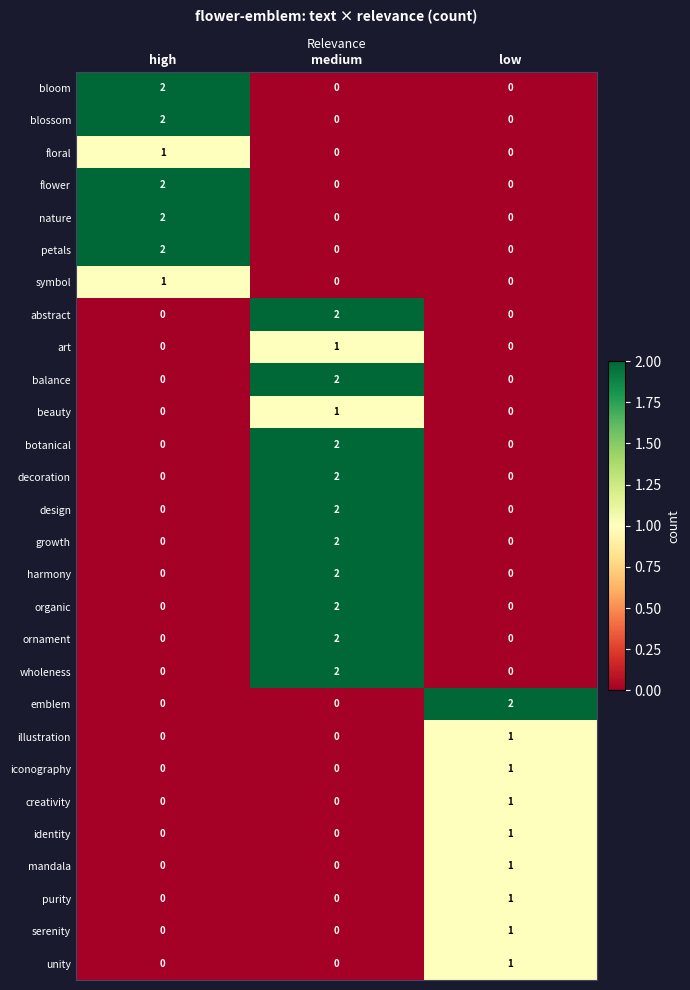

What is the spread (max minus min) of values at medium?

2